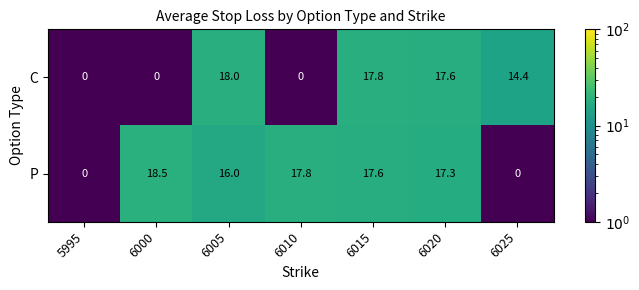

What is the average value of the P series?

12.5